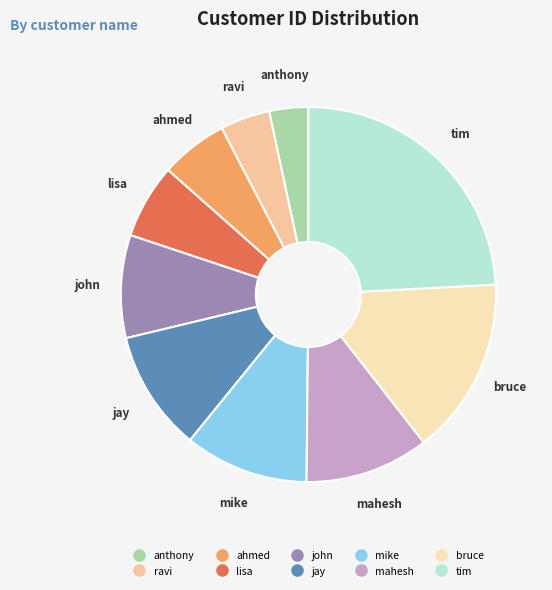

Is the sum of ahmed and ravi greater than half?

No